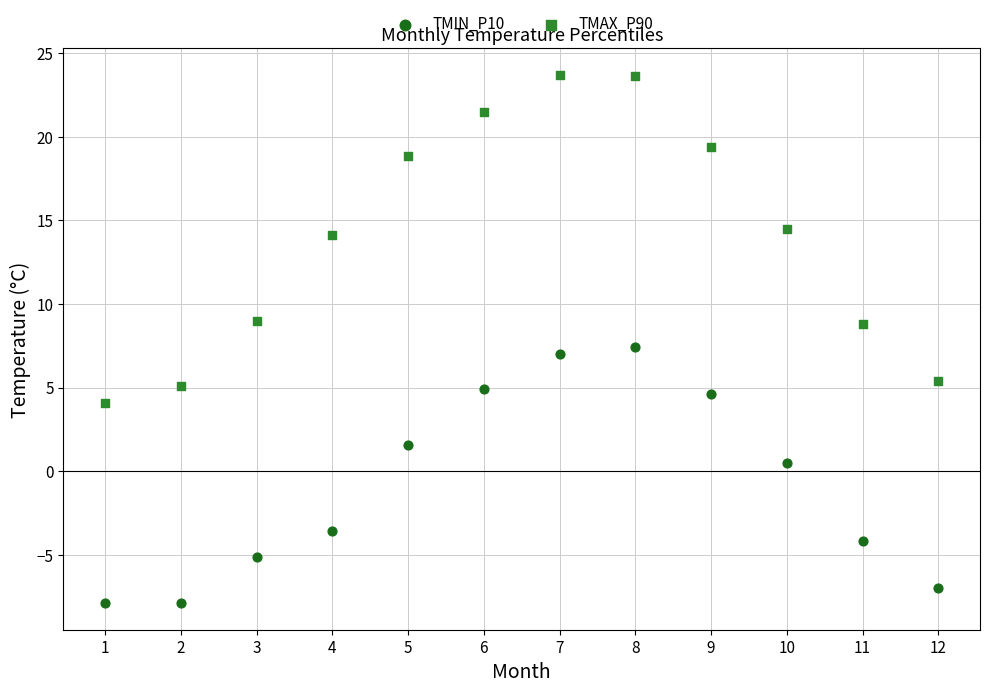

Which series has the widest spread of Y values?

TMAX_P90